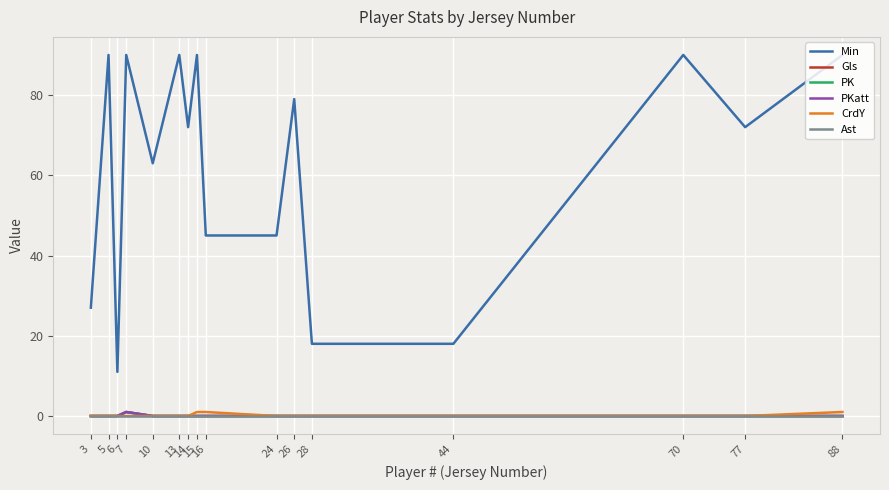

What is the greatest value displayed?

90